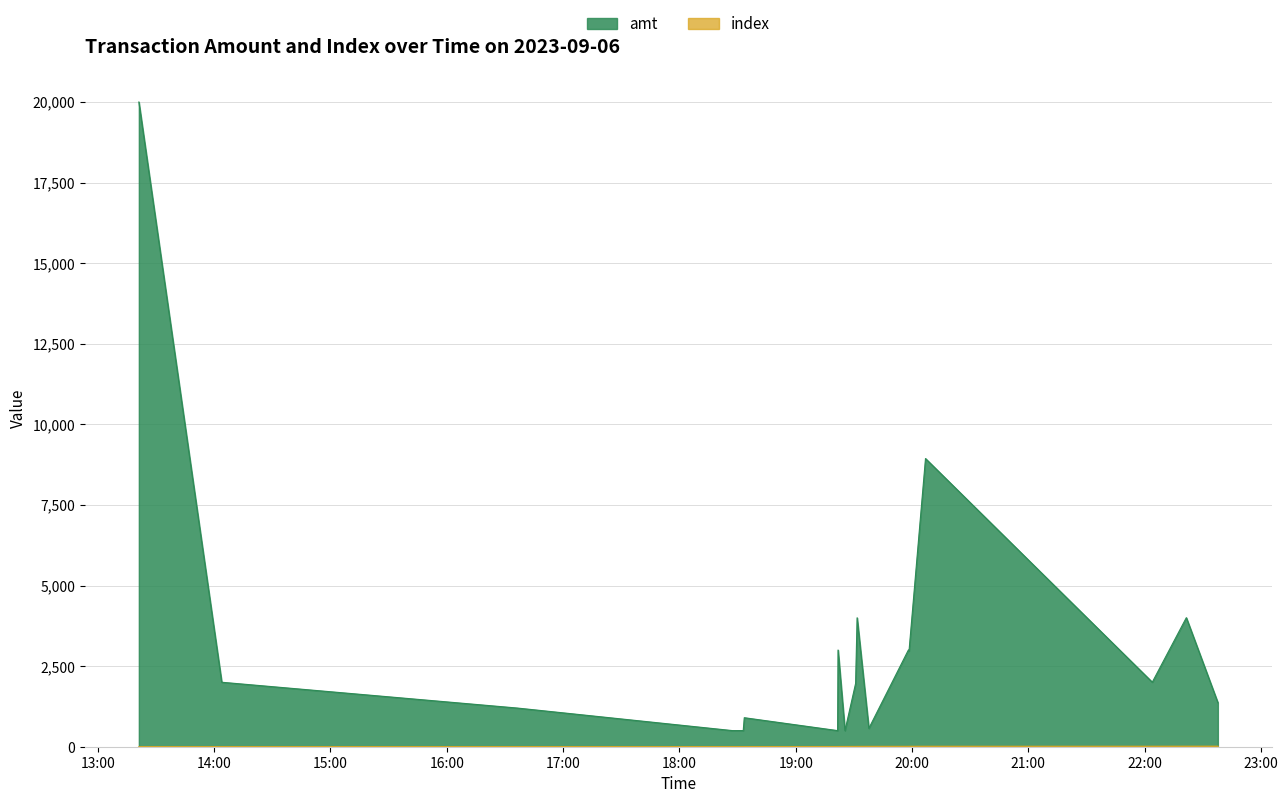

At which label does amt first exceed 2000?

2023-09-06 13:21:09